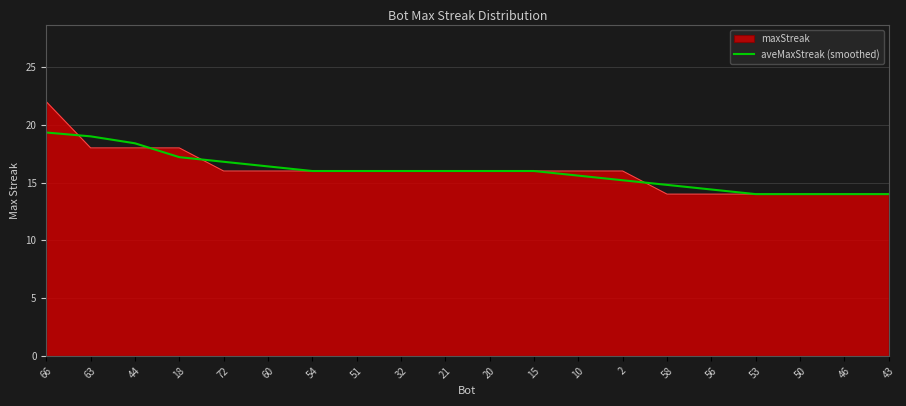

Rank the series by their maximum value, from lowest to highest.

aveMaxStreak (smoothed), maxStreak